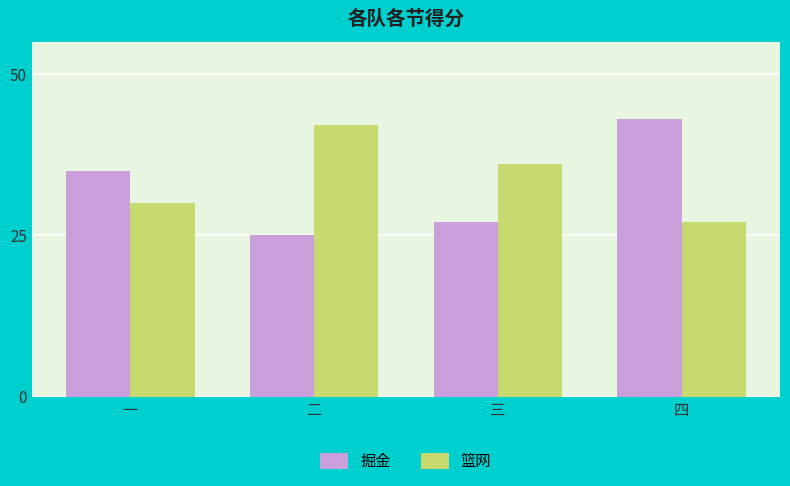

How many groups of bars are there?

4